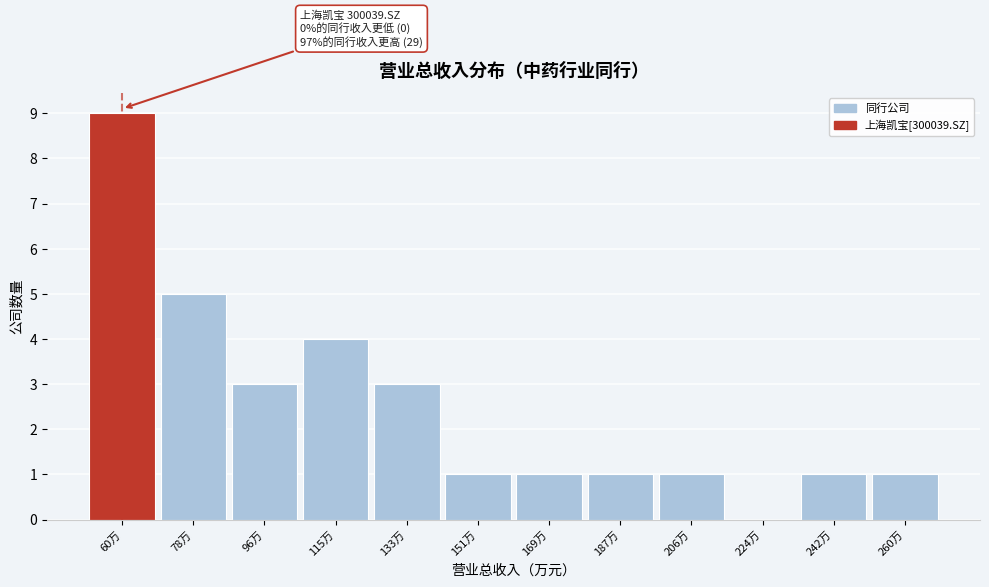

Reading right to left, what are all the values shown in this chart?

260万=1	242万=1	224万=0	206万=1	187万=1	169万=1	151万=1	133万=3	115万=4	96万=3	78万=5	60万=9